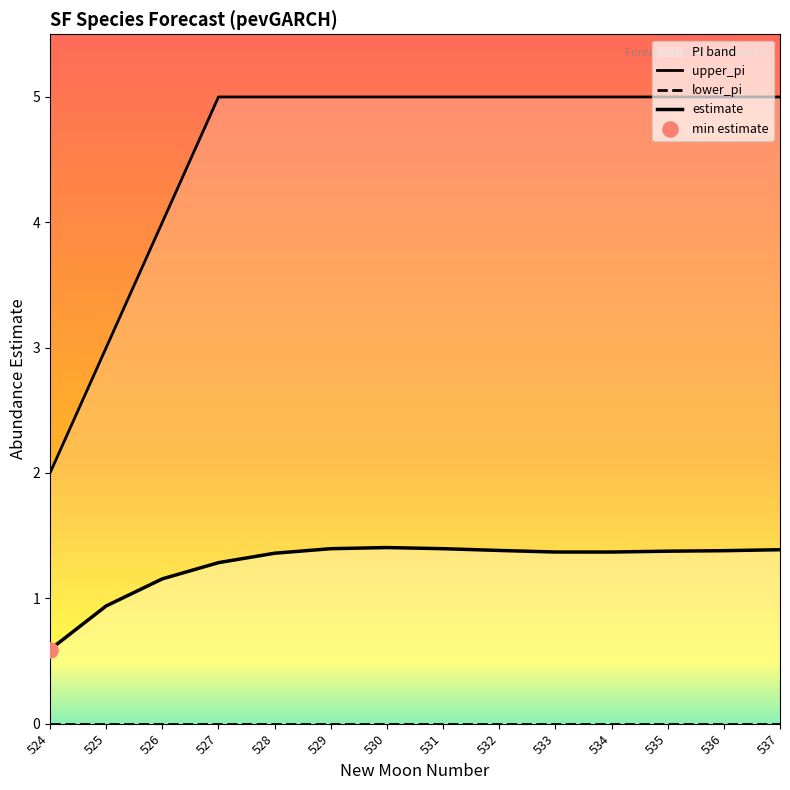

Which series reaches the maximum Y coordinate?

upper_pi